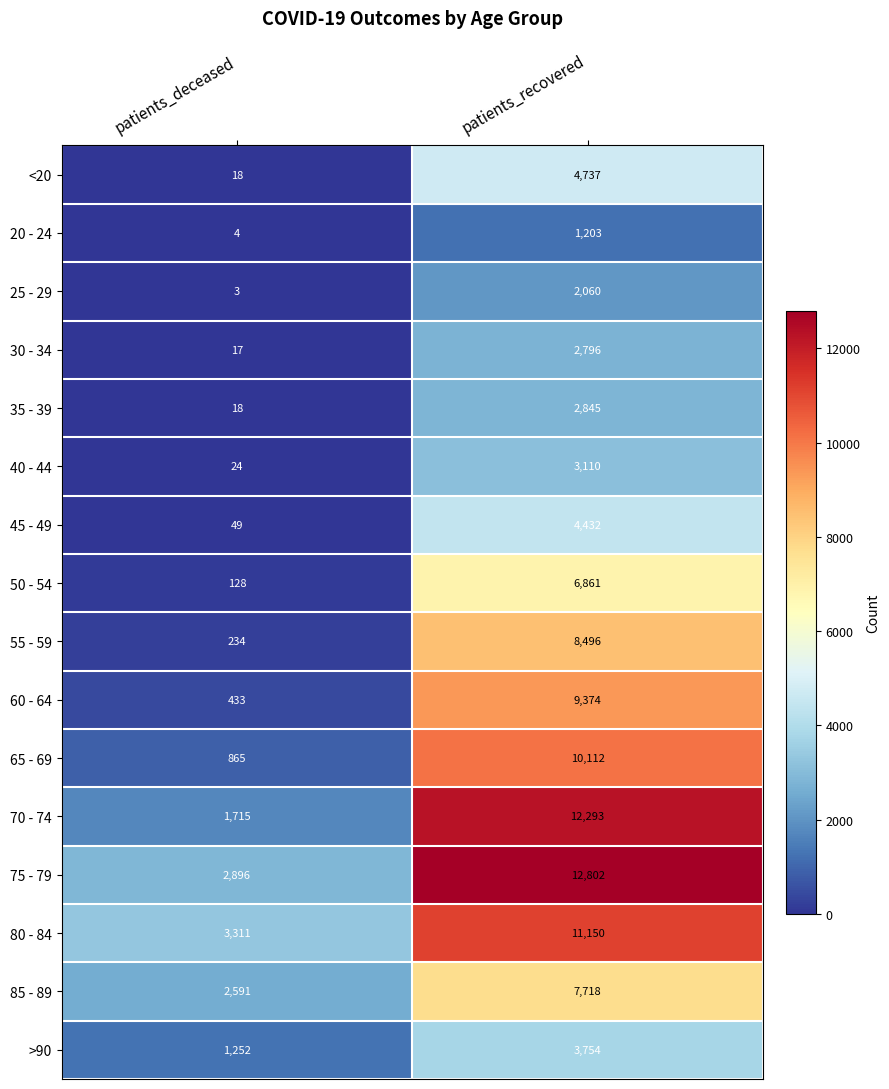

The 50 - 54 series shows 6861 at patients_recovered. True or false?

True